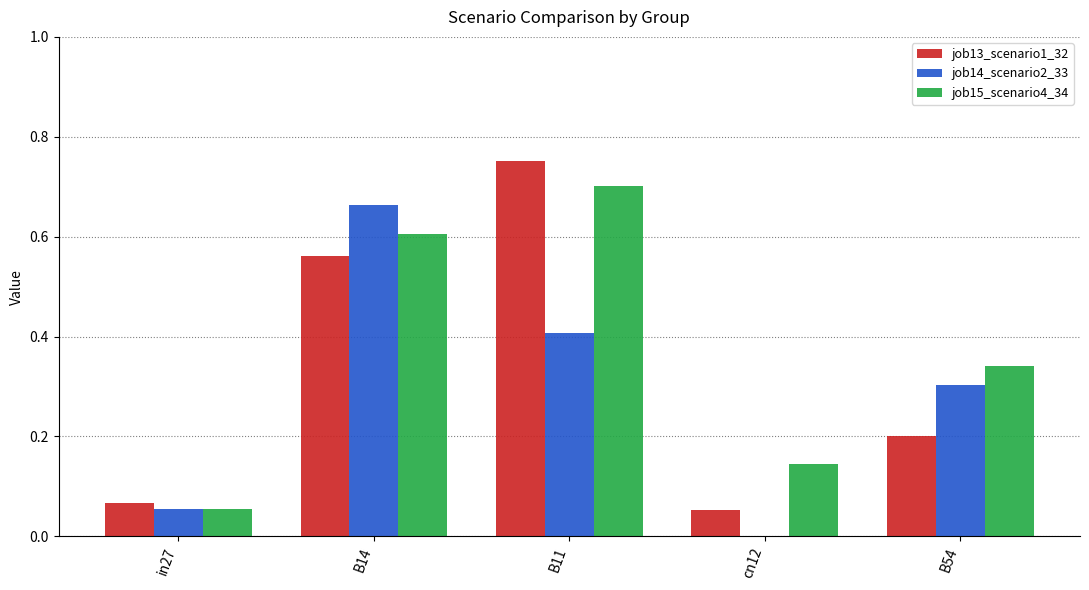

At which label is job15_scenario4_34 closest to 0?

in27